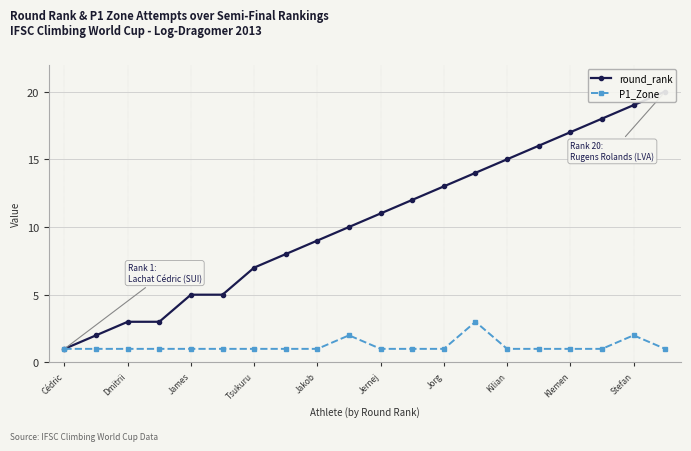

What is the difference between the maximum and minimum values in the round_rank series?

19